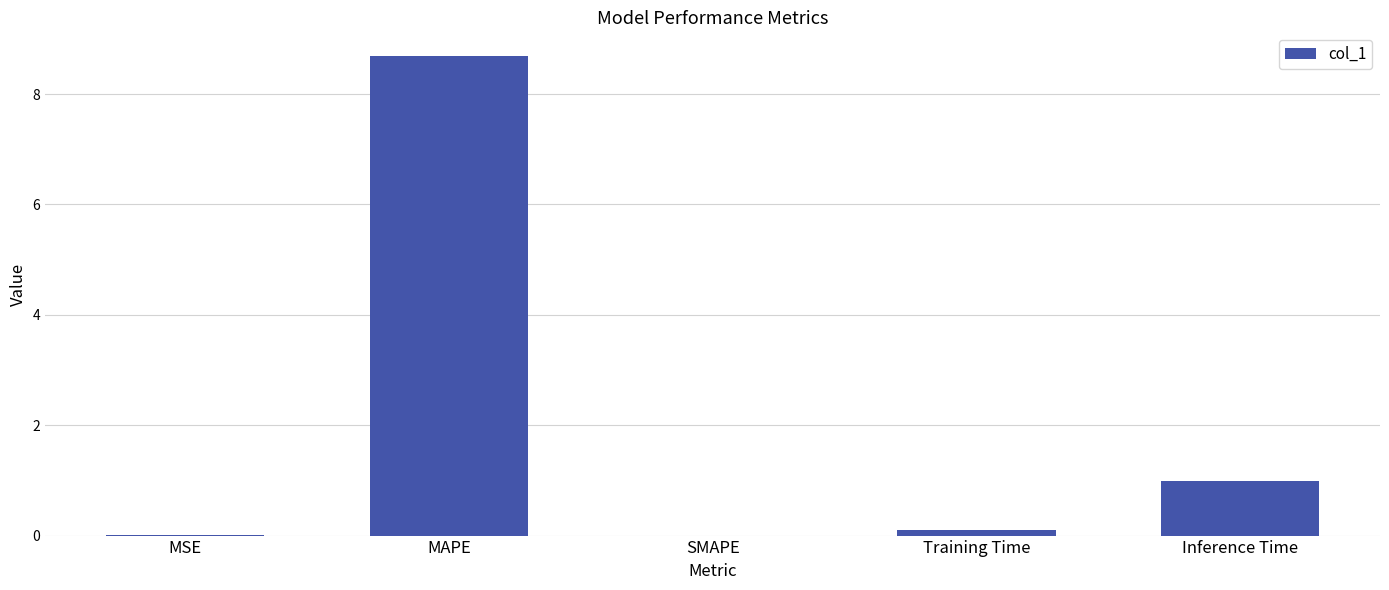

Is it true that the value at MAPE is 8.7?

True